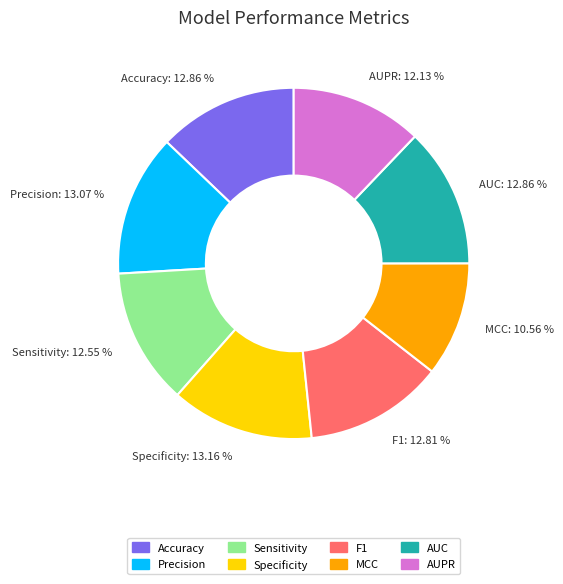

Is AUC the majority of the pie?

No